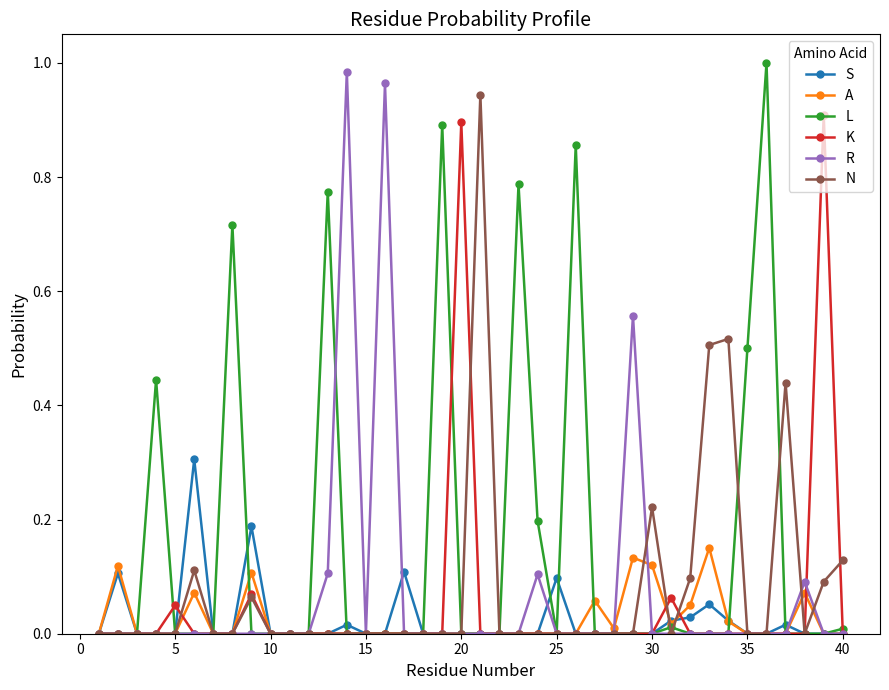

How many categories are shown in the chart?

40